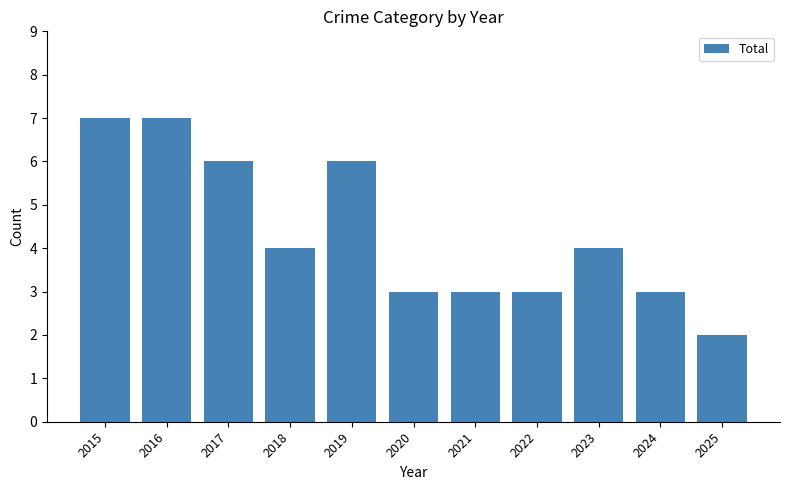

Are the bars grouped side by side (vs. stacked)?

No